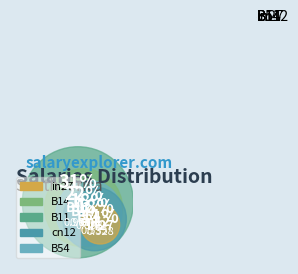

Does cn12 represent more than half of the total?

No